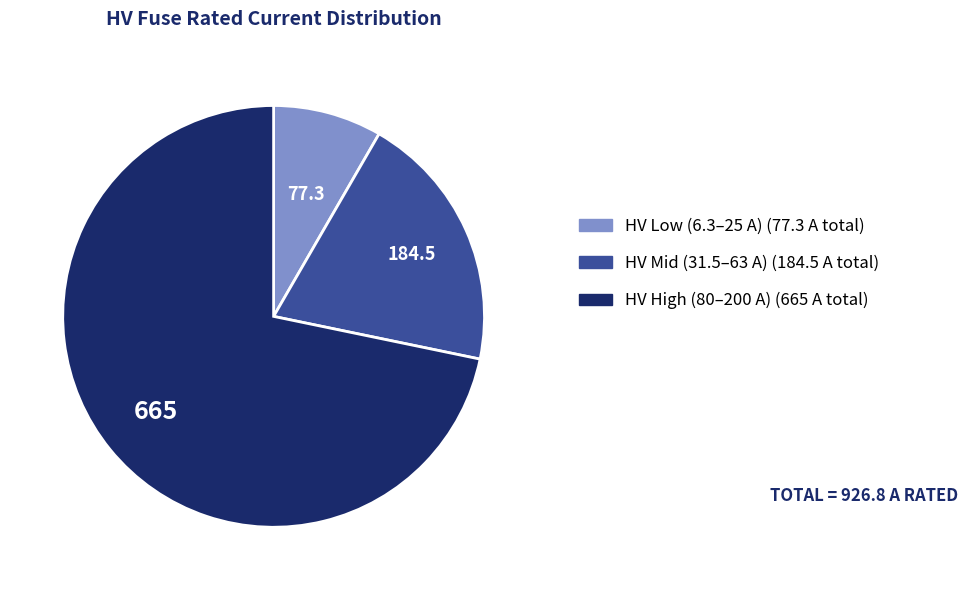

Is there any slice that represents more than half of the pie?

Yes